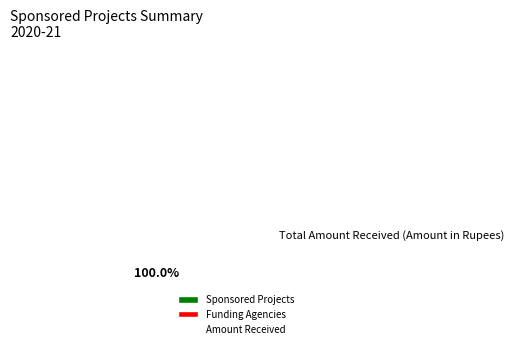

What is the majority slice?

Amount Received